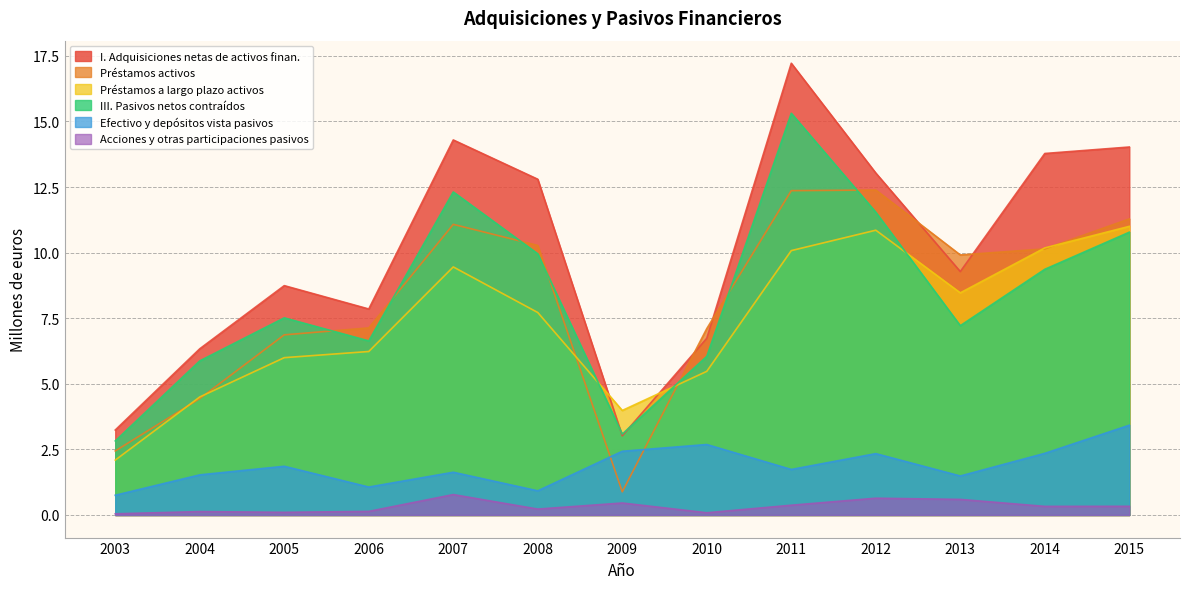

Which label corresponds to the smallest value in the chart?

2003